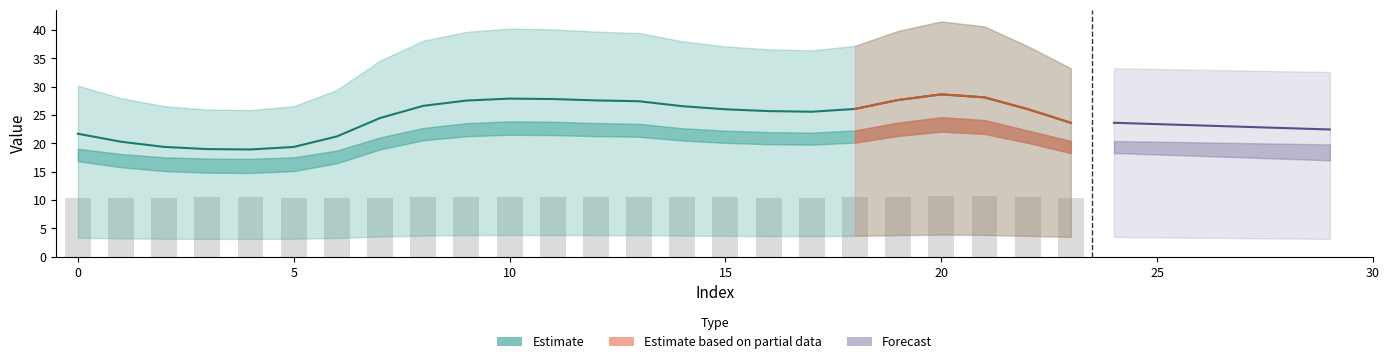

At how many categories does at least one series exceed 37?

13